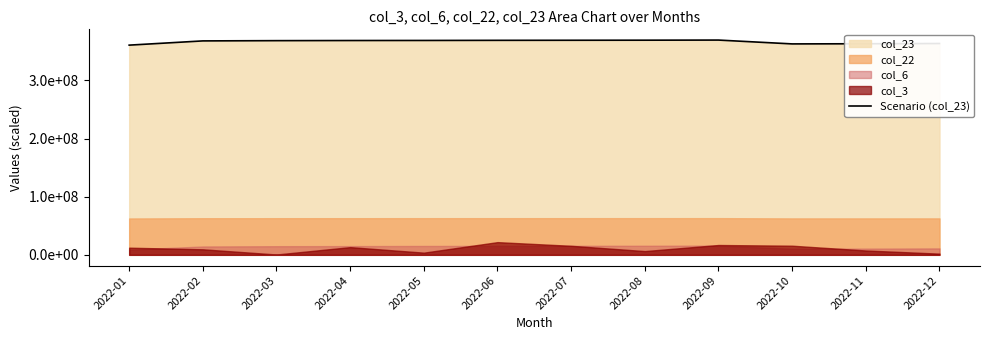

Rank the categories by value from highest to lowest.

2022-09, 2022-08, 2022-07, 2022-06, 2022-05, 2022-04, 2022-03, 2022-02, 2022-12, 2022-11, 2022-10, 2022-01